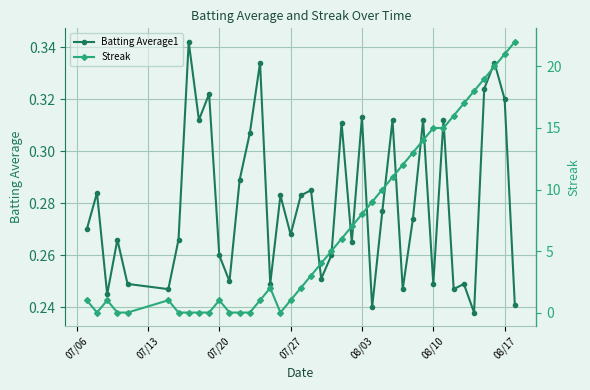

True or false: Batting Average1 has more than 1 points higher than both neighbors.

True